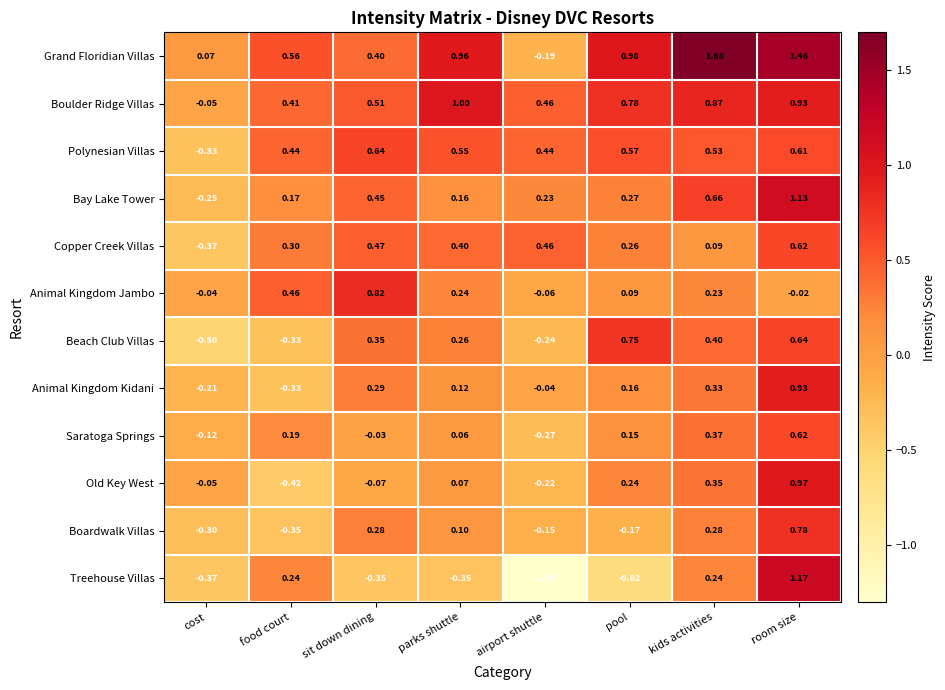

How many positive values does the Grand Floridian Villas series have?

7